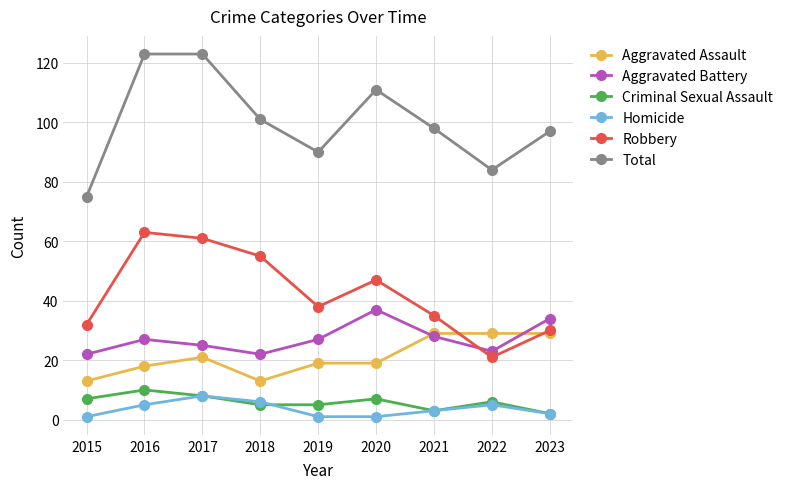

What is the approximate value of Homicide at 2021?

3